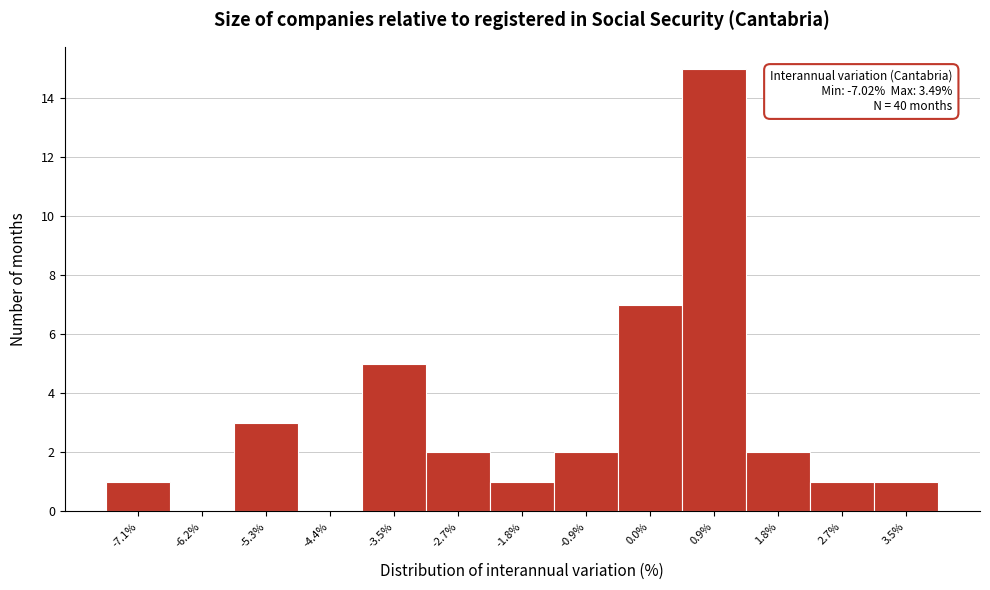

Over which range of the x-axis is the bar tallest?

0.4 to 1.3